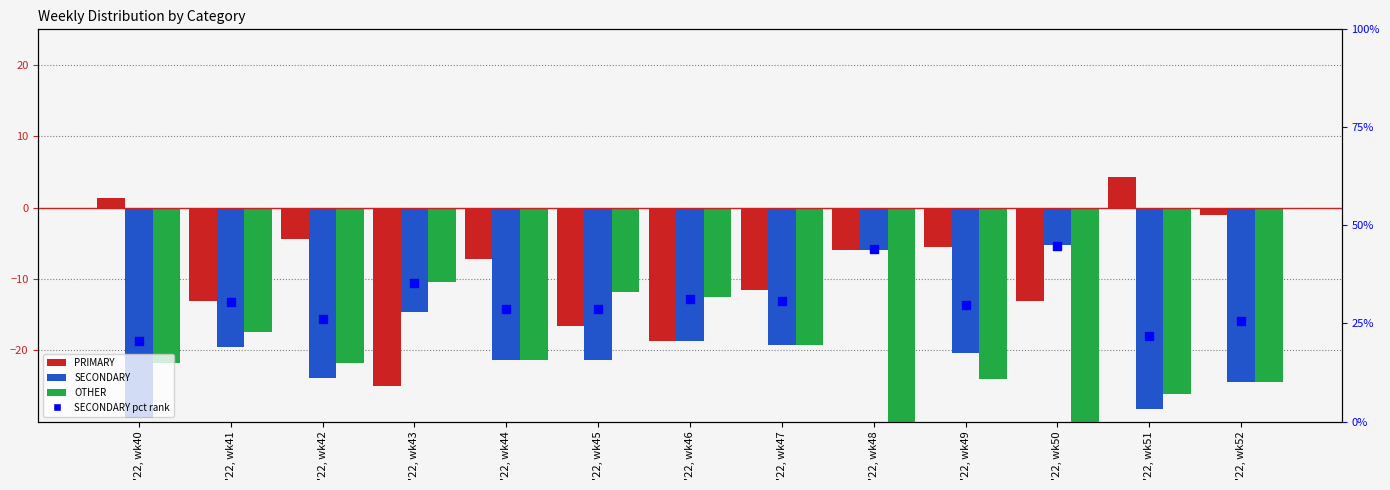

Is the value of PRIMARY at '22, wk44 greater than the value of SECONDARY at '22, wk40?

Yes